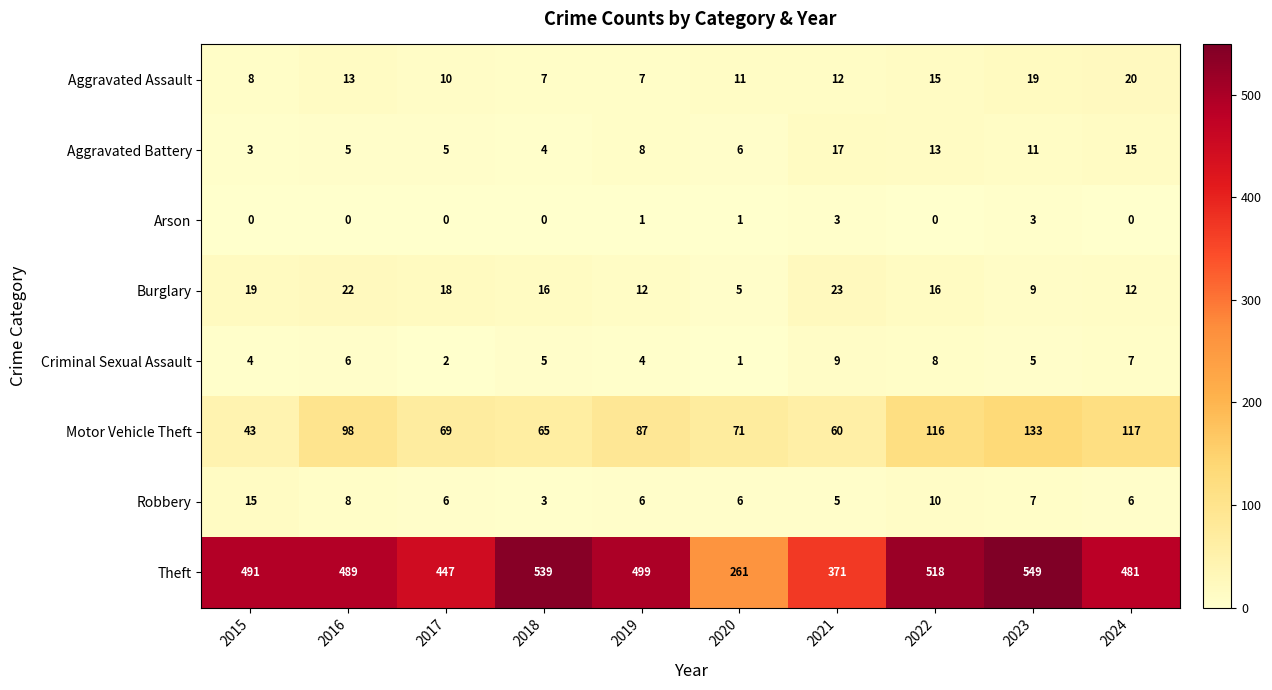

True or false: Theft has a value of 447 at 2017.

True